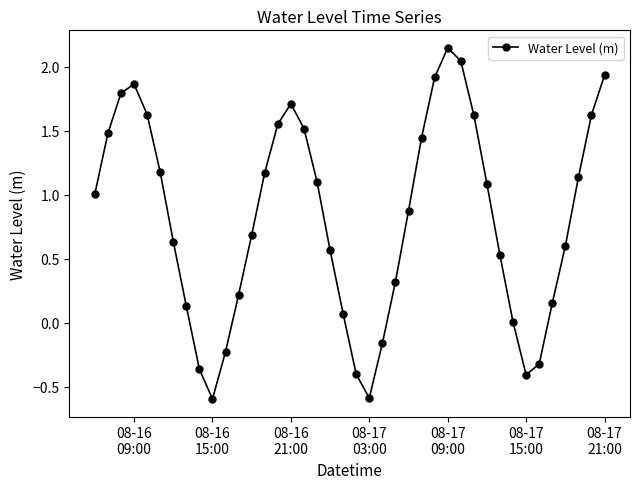

True or false: there are more than 1 points higher than both neighbors.

True